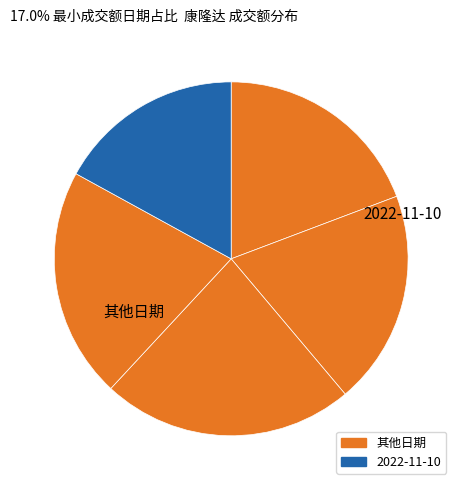

Is there any slice that represents more than half of the pie?

No